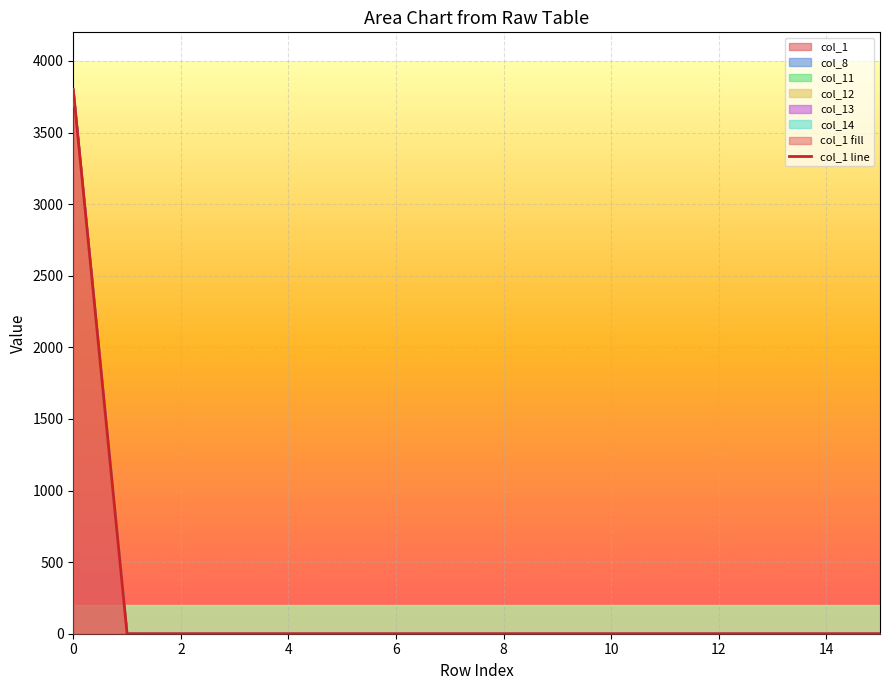

Which has a higher value, 4 or 8?

4